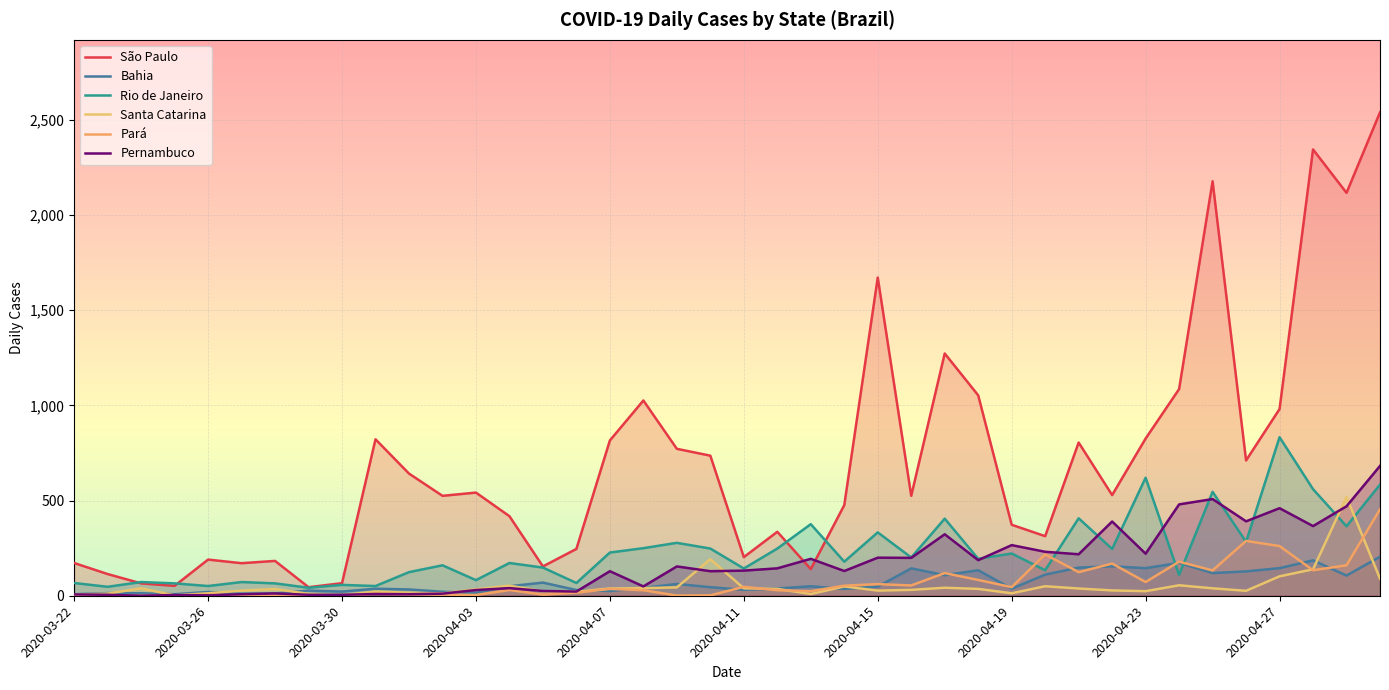

Is it true that Pernambuco equals 7 at 2020-03-22?

True